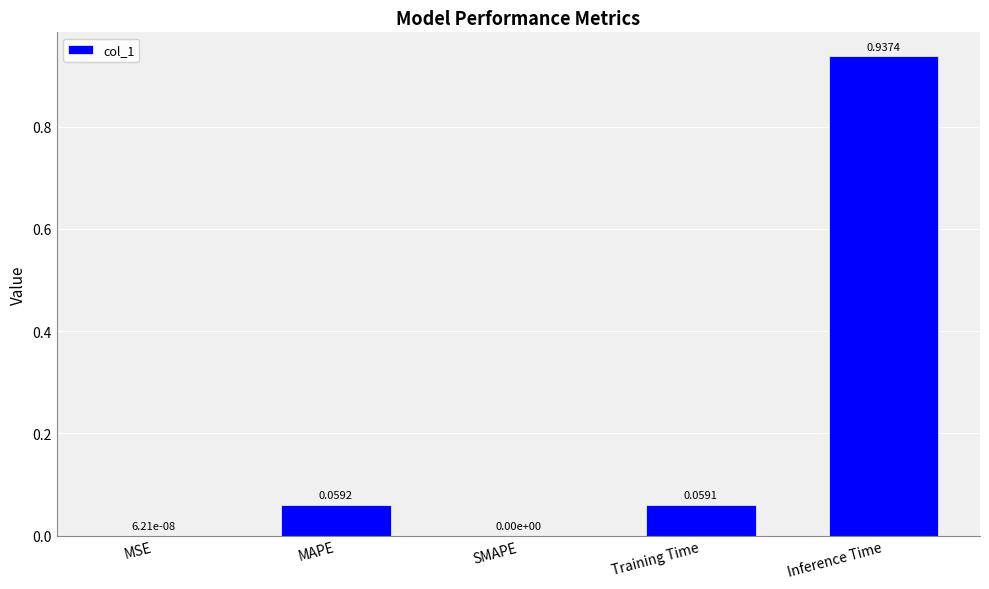

What is the change in value from MAPE to SMAPE?

-0.1